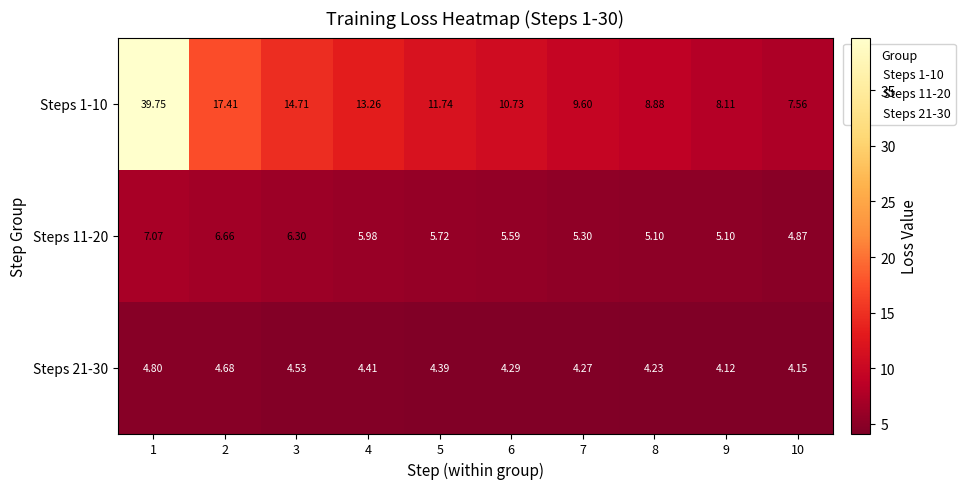

Which series has the largest range (max minus min)?

Steps 1-10